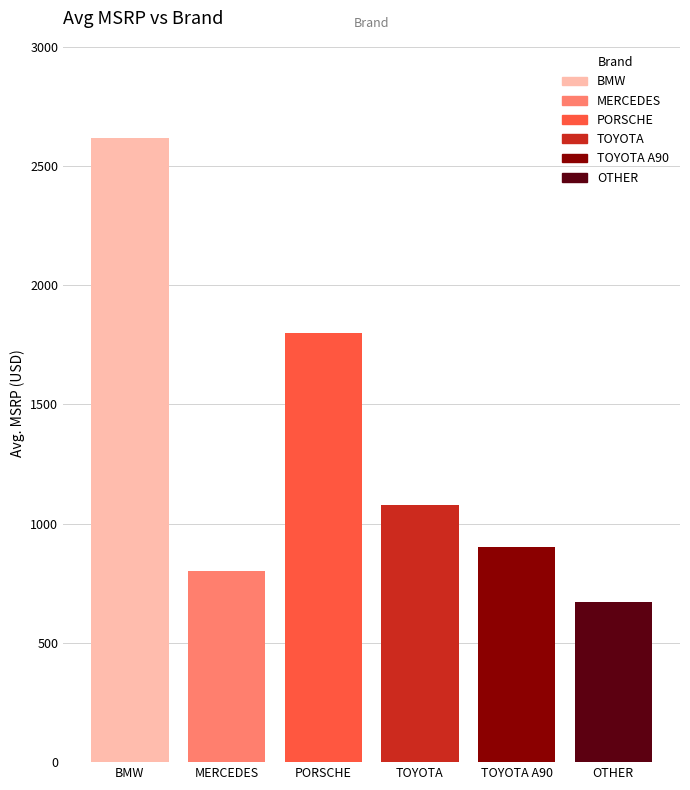

How many data points are above 1080?

2